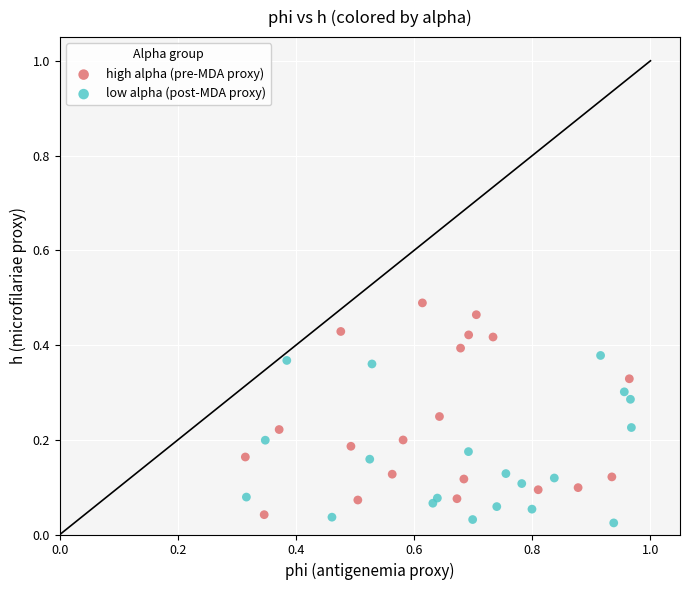

Which series has the widest spread of Y values?

high alpha (pre-MDA proxy)